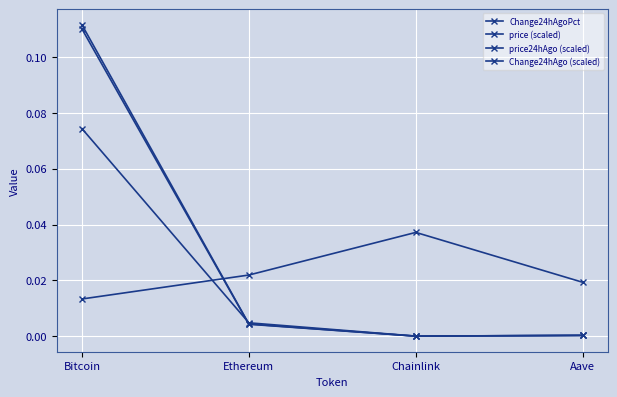

Does the chart have visible grid lines?

Yes